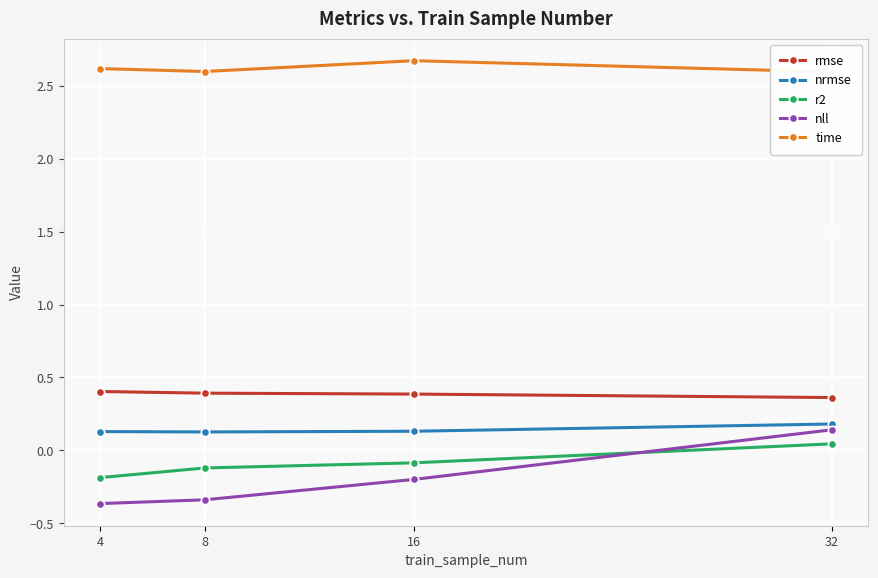

What is the difference between the time values at 16 and 8?

0.1